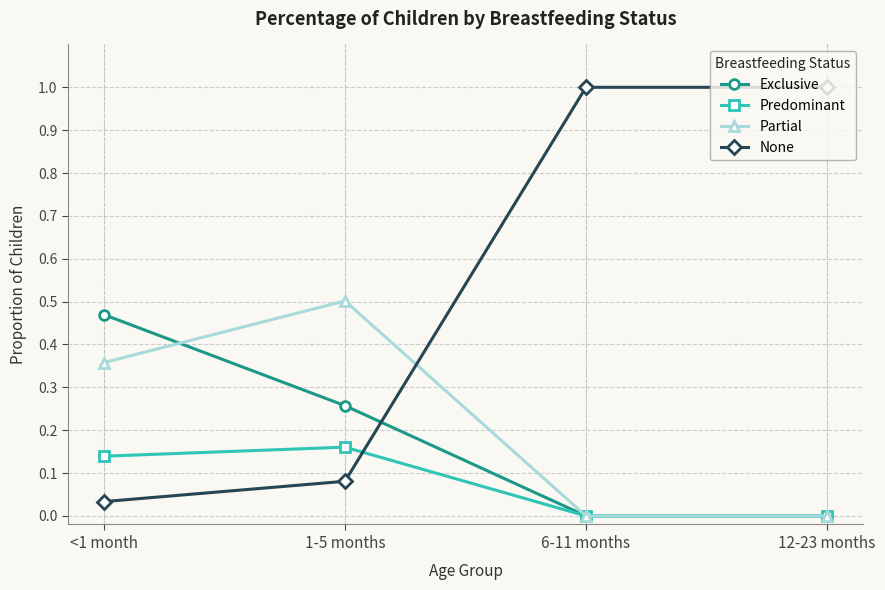

What is the maximum value shown in the chart?

1.0